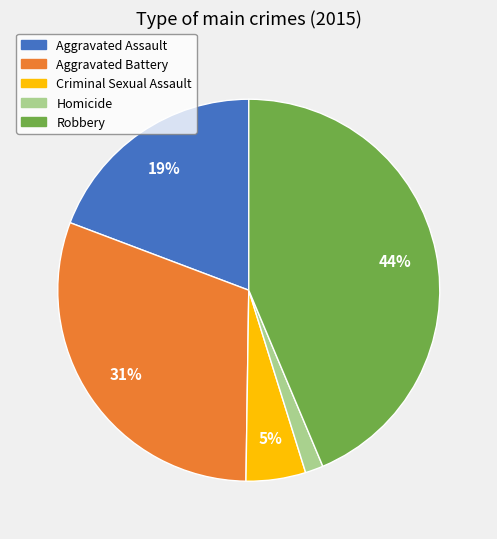

Count the number of slices in the pie.

5